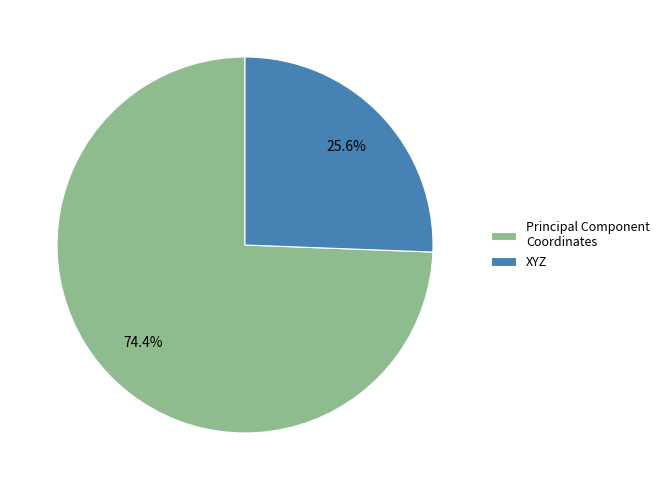

True or false: XYZ accounts for 26% of the total.

True